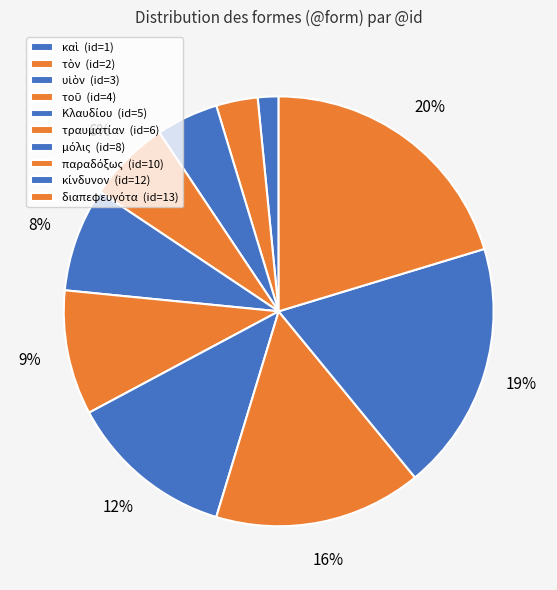

To the nearest percent, what percentage of the pie is μόλις?

12%